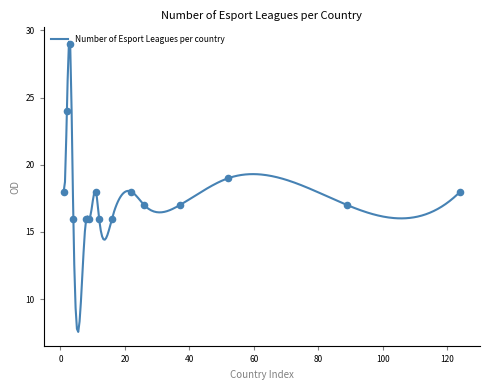

What is the highest value of the Number of Esport Leagues per country series?

29.2